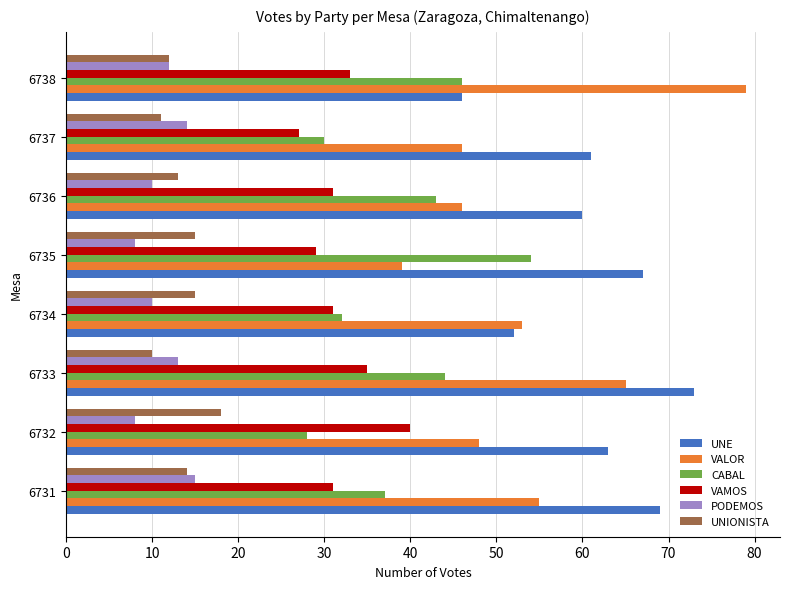

At how many categories does at least one series exceed 64?

4